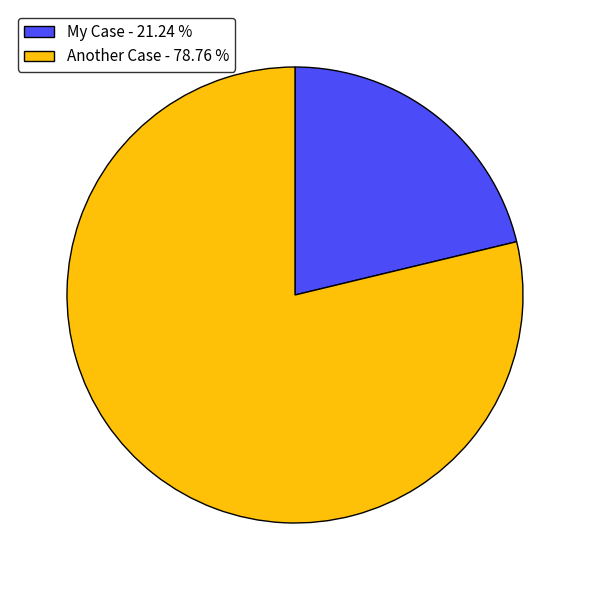

Which has a higher value, My Case - 21.24 % or Another Case - 78.76 %?

Another Case - 78.76 %